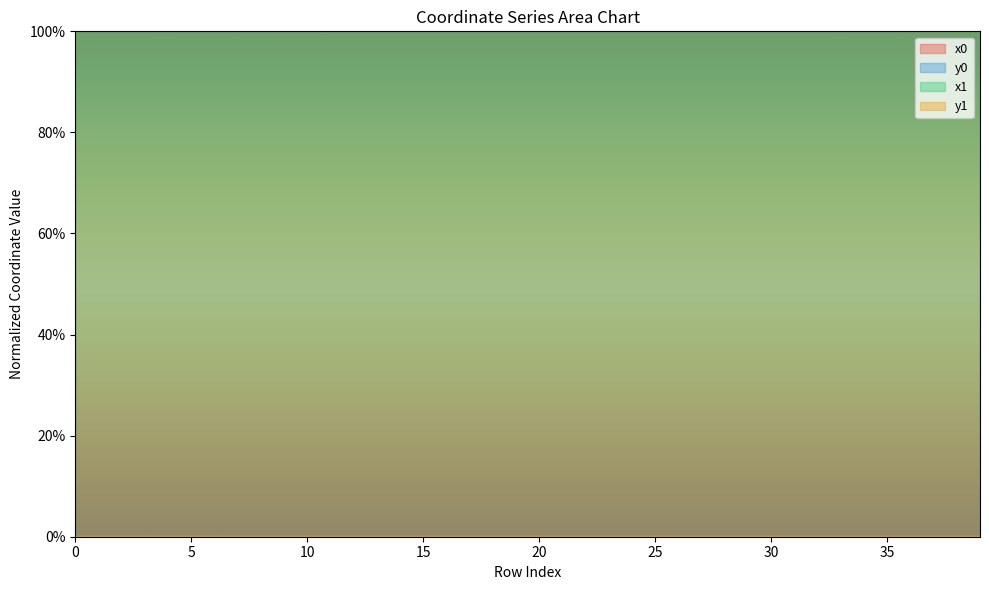

Between 22 and 34, which is larger?

22